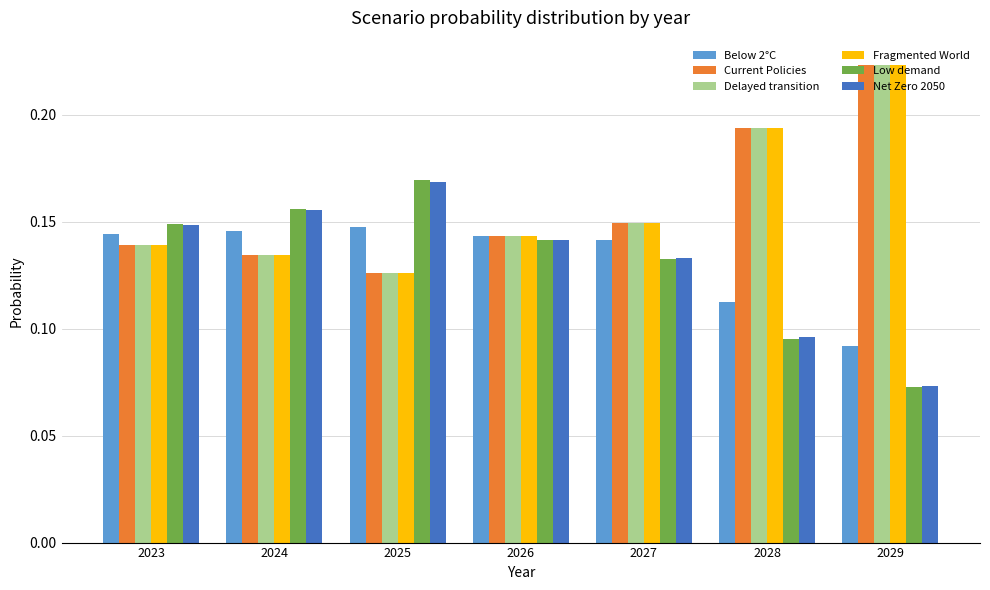

What is the sum of all Low demand values?

0.9